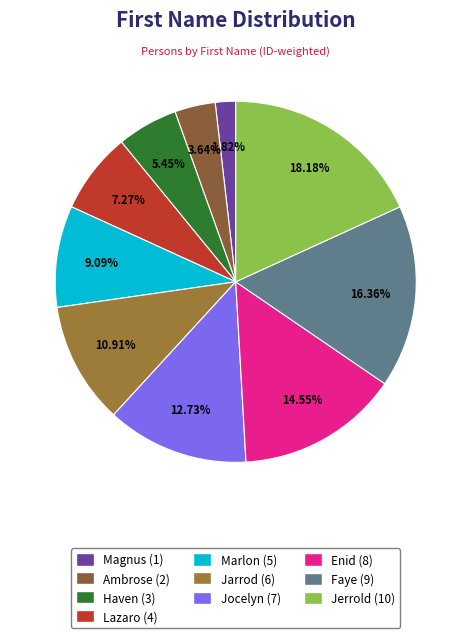

The Jarrod slice represents 18% of the pie. True or false?

False